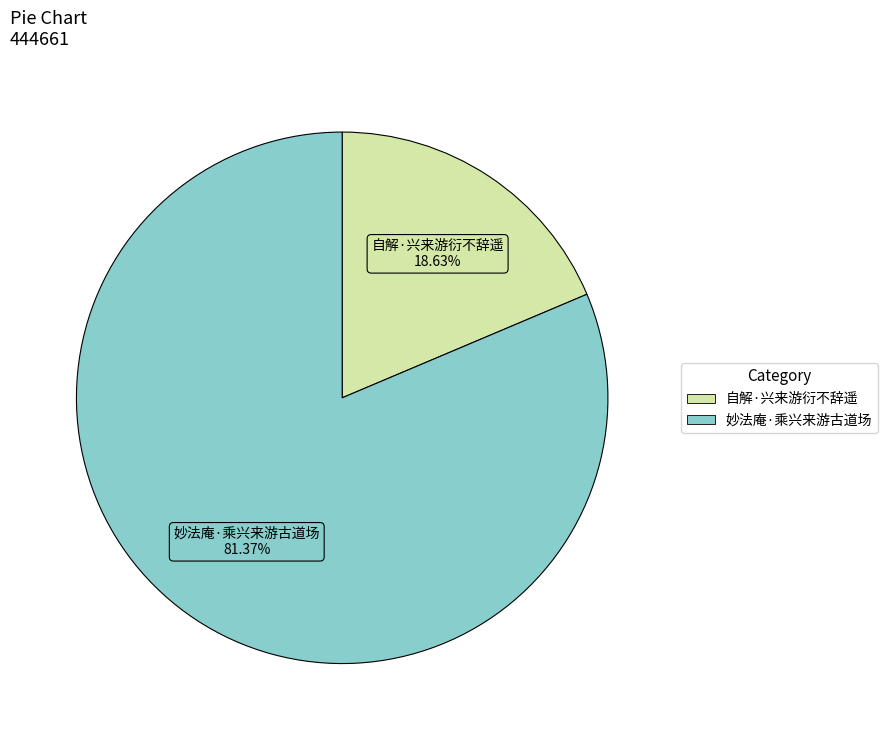

Combined, do 自解·兴来游衍不辞遥 and 妙法庵·乘兴来游古道场 account for over 50%?

Yes